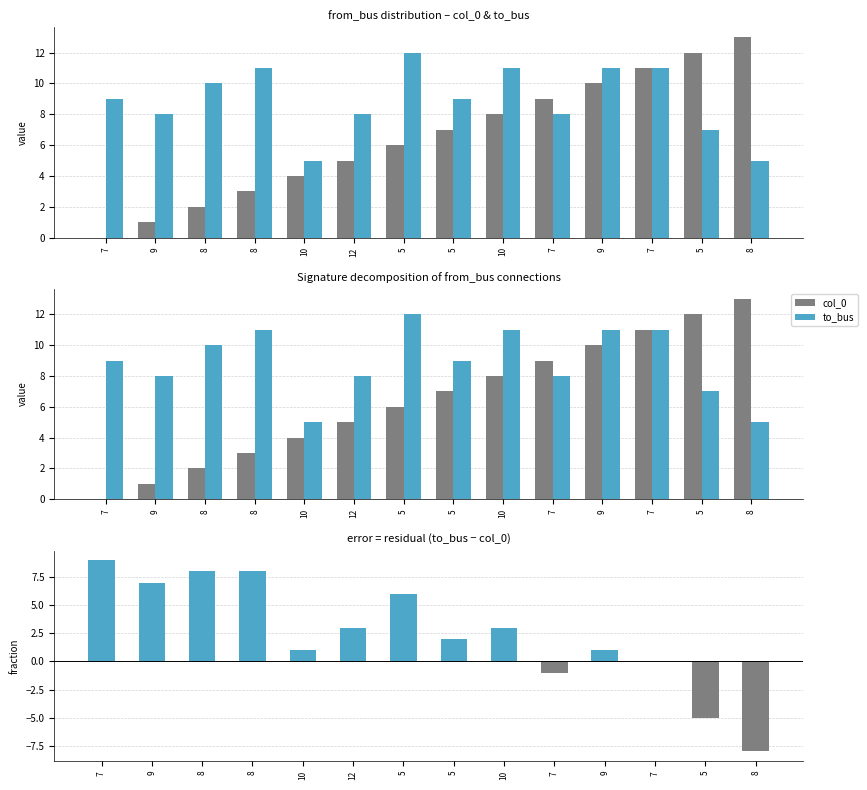

At which label does to_bus − col_0 reach its minimum?

8